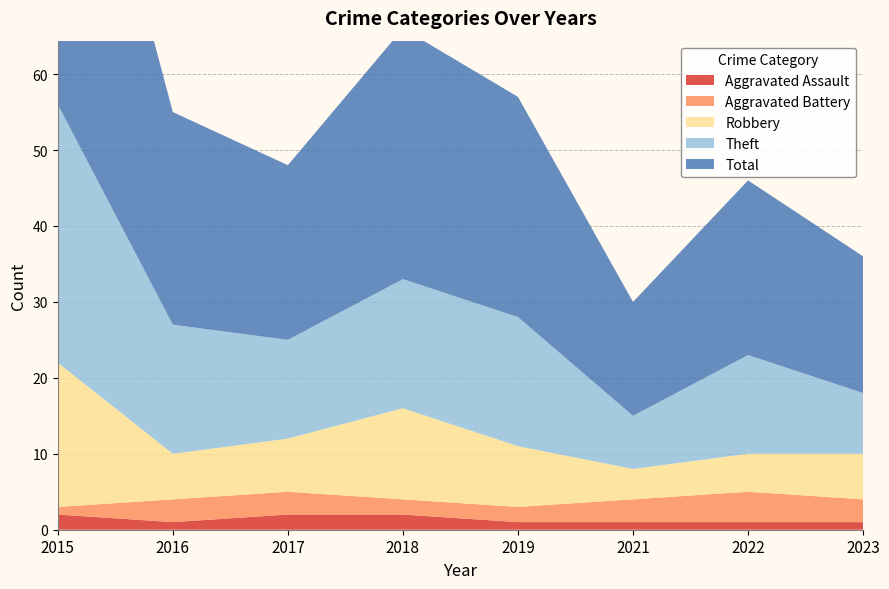

Reading left to right, extract all data points from this chart.

Aggravated Assault: 2	1	2	2	1	1	1	1
Aggravated Battery: 1	3	3	2	2	3	4	3
Robbery: 19	6	7	12	8	4	5	6
Theft: 34	17	13	17	17	7	13	8
Total: 56	28	23	33	29	15	23	18